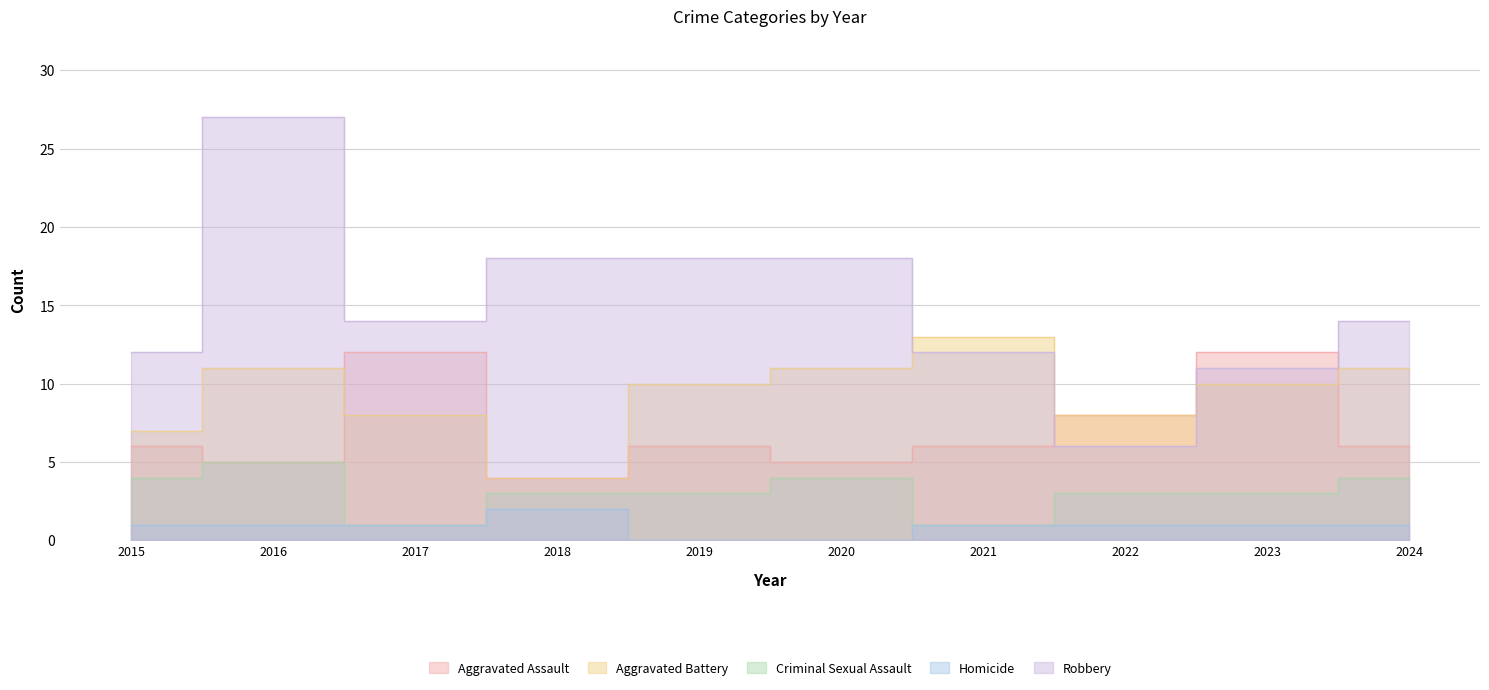

How many interior local valleys does the Robbery series have?

2